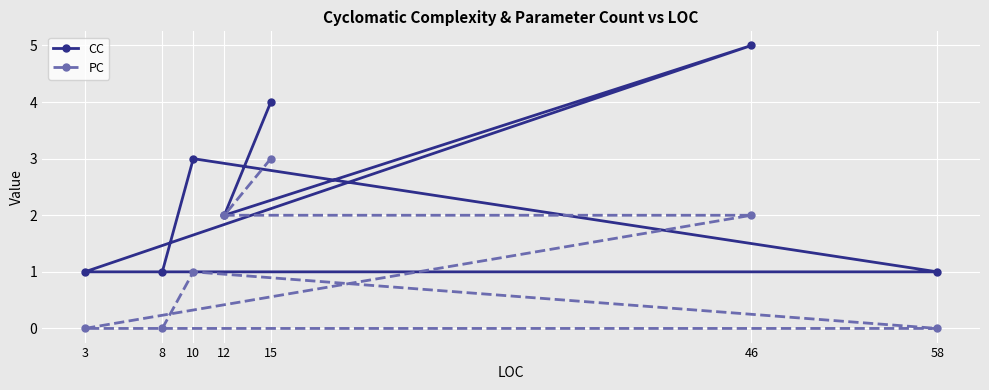

Where is the first local maximum for PC?

10